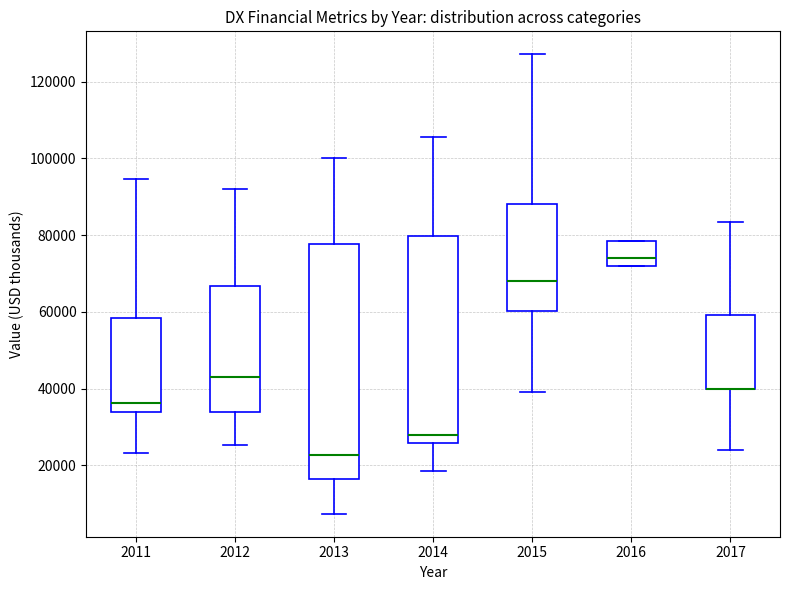

Where does the median line of the box at x = 2011 sit on the y-axis? The values are not printed on the chart, so give them approximately, as read against the axis.

36000